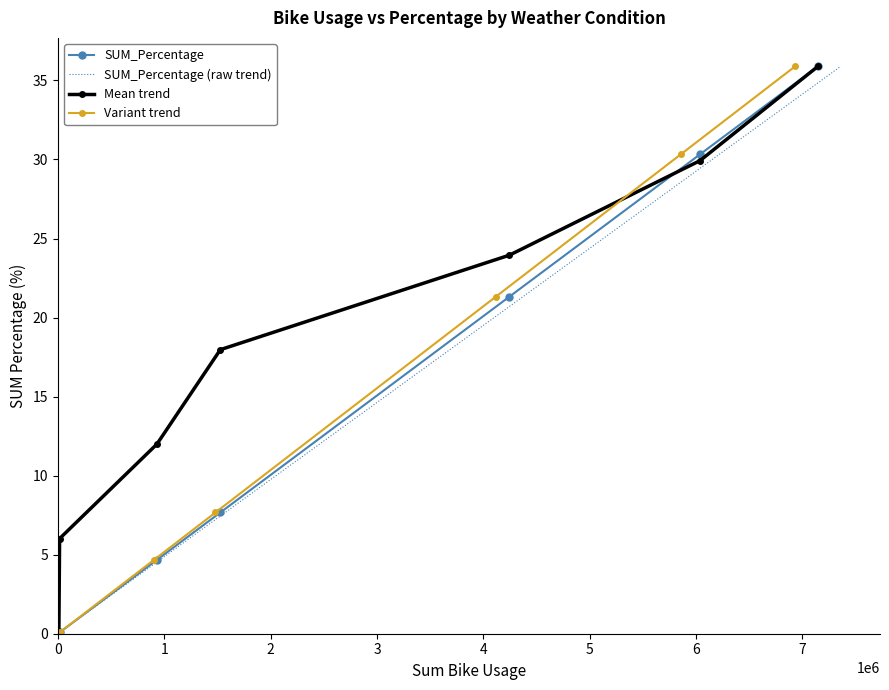

True or false: SUM_Percentage has more than 1 interior local peaks.

False